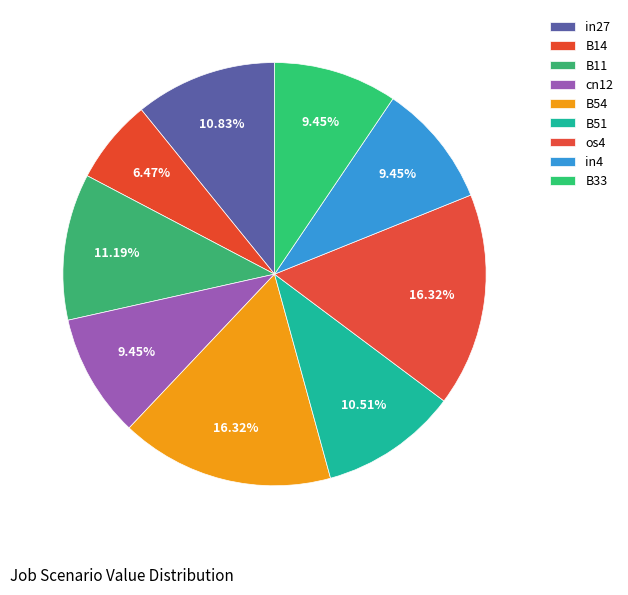

How many segments does this pie chart have?

9